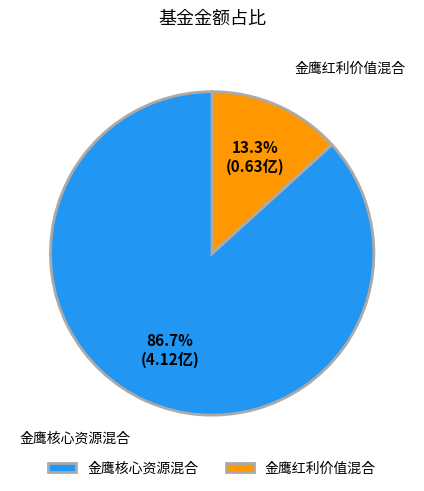

To the nearest percent, what percentage of the pie is 金鹰红利价值混合?

13%